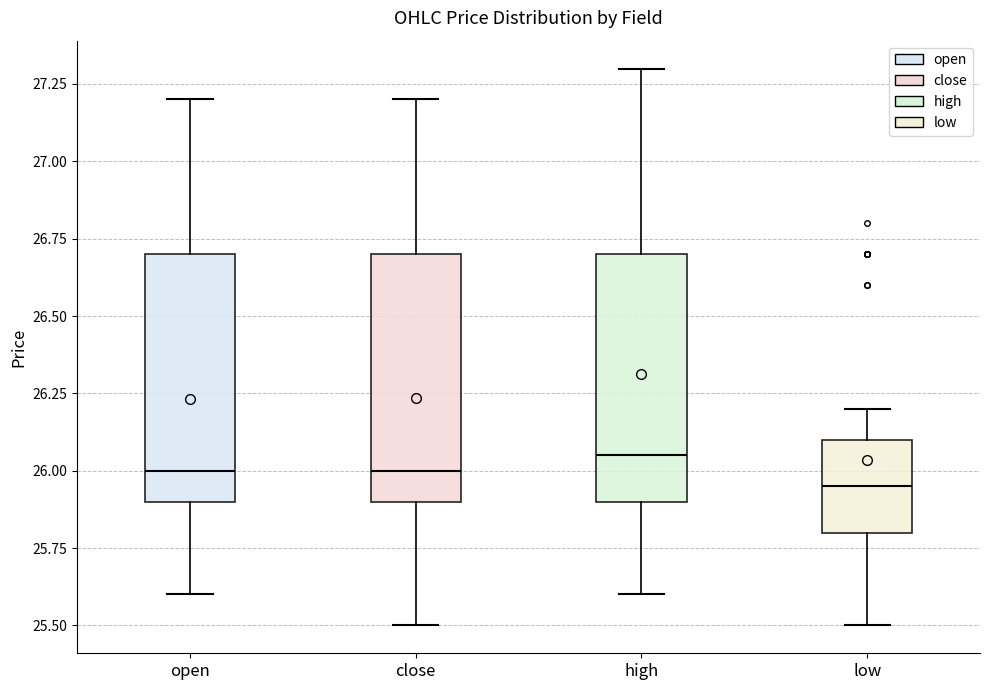

Where does the median line of the box for open sit on the y-axis? The values are not printed on the chart, so give them approximately, as read against the axis.

26.00